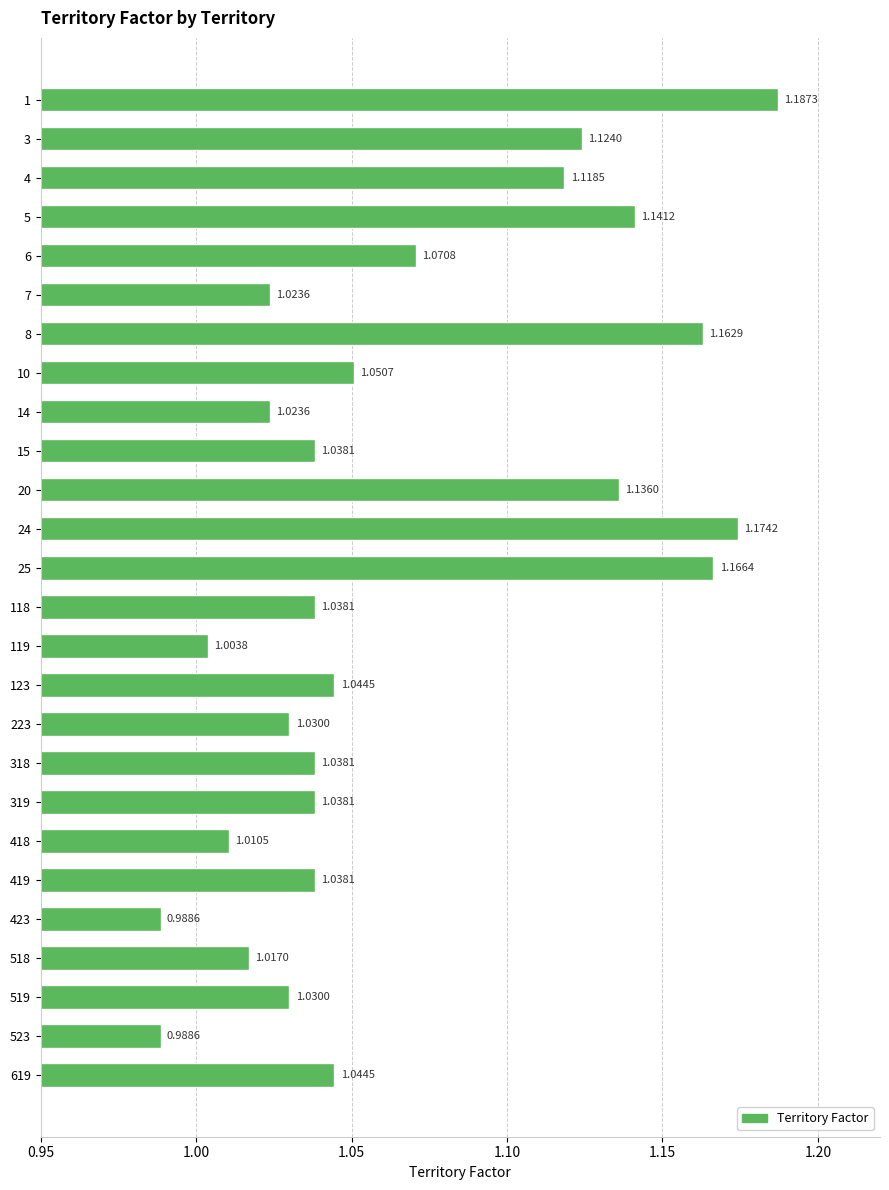

Between 5 and 418, which is larger?

5